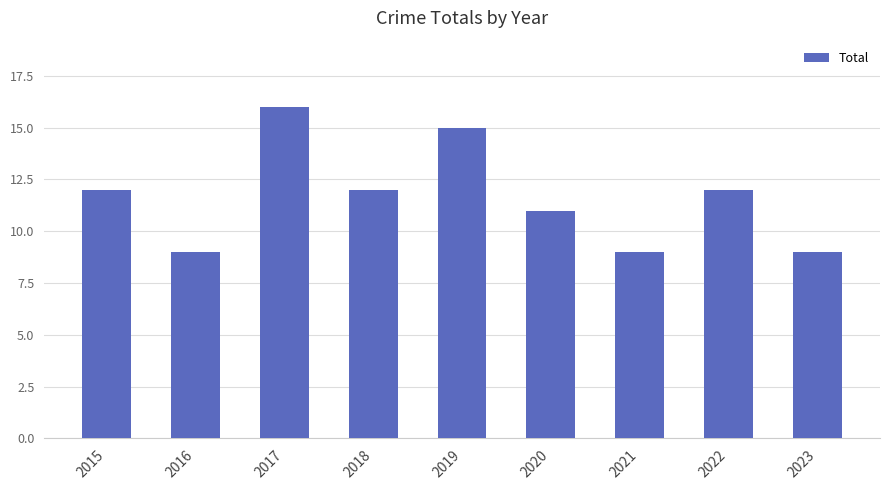

Read the value at 2016.

9